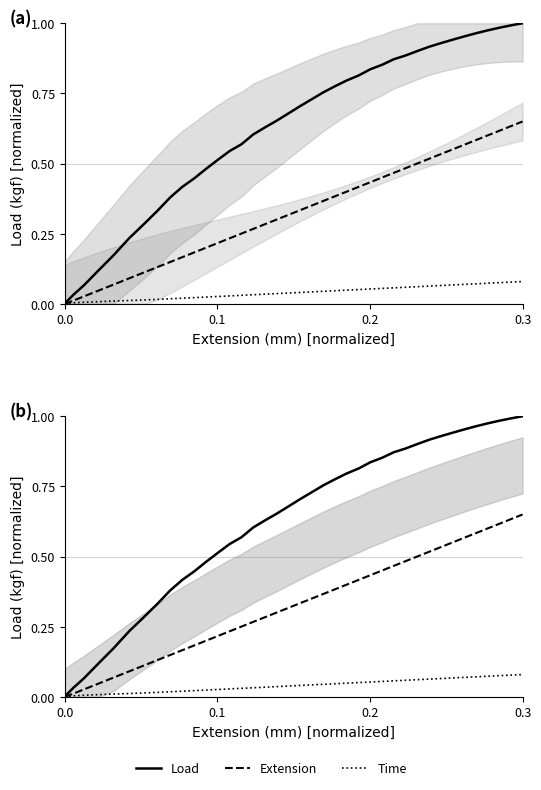

How many lines are shown in the chart?

3